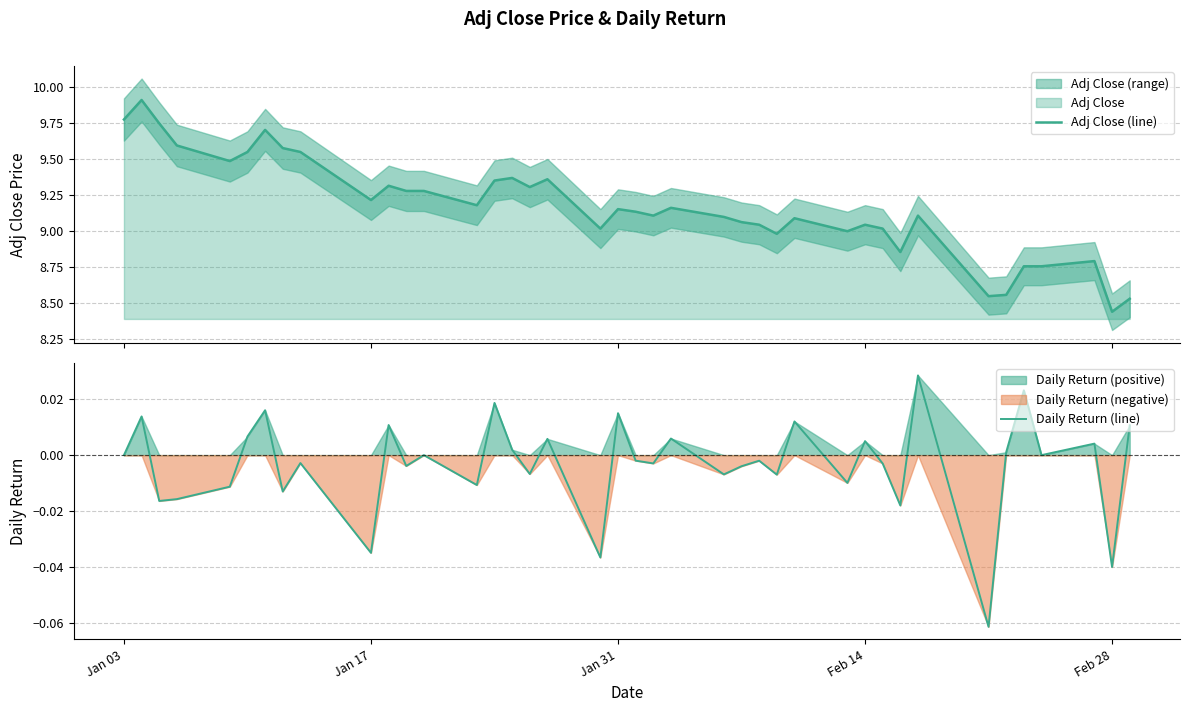

In Daily Return (line), how many points are lower than both neighbors (excluding endpoints)?

15